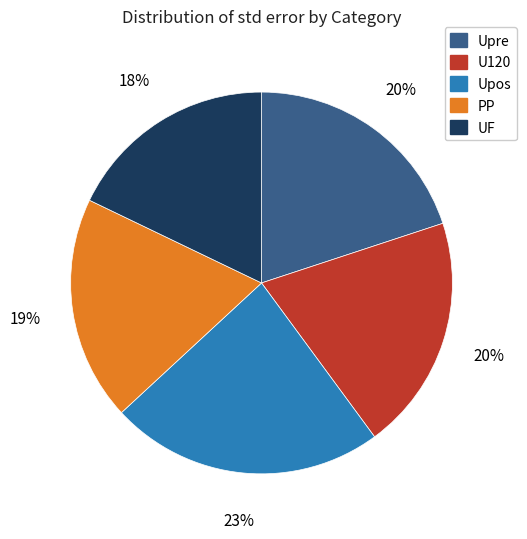

Which has a higher value, U120 or UF?

U120